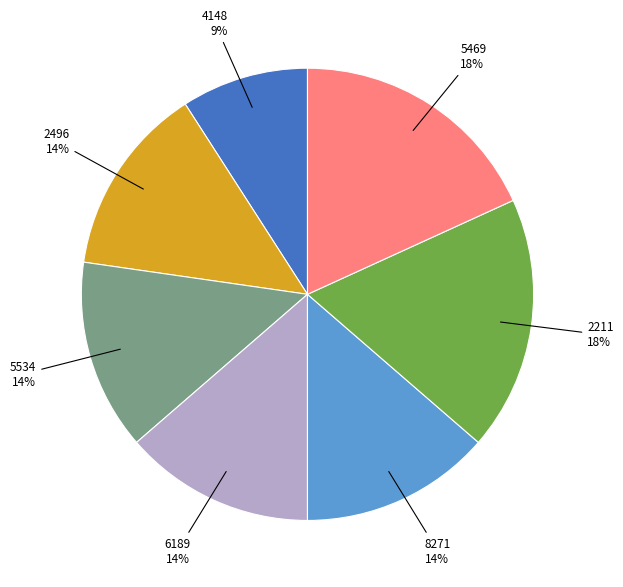

Is there a majority slice in this chart?

No